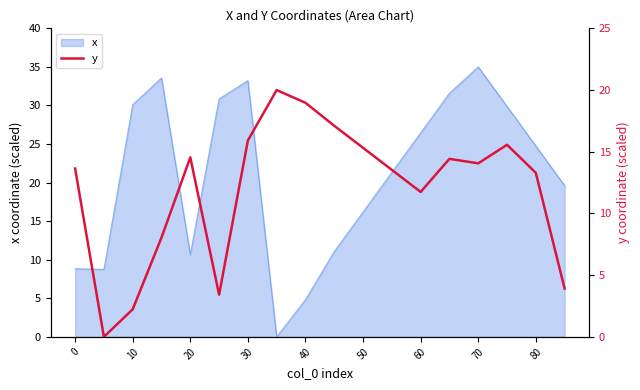

The value of x at 30 is 33.2. True or false?

True